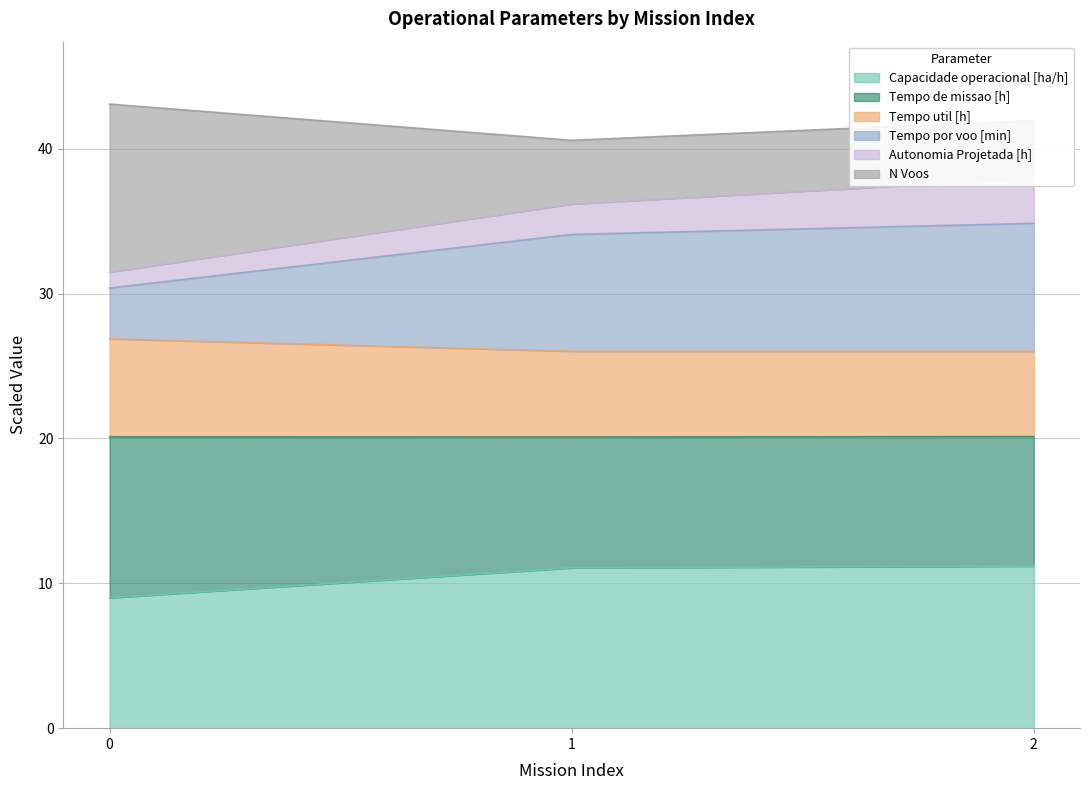

Is it true that Tempo de missao [h] equals 13.2 at 0?

False